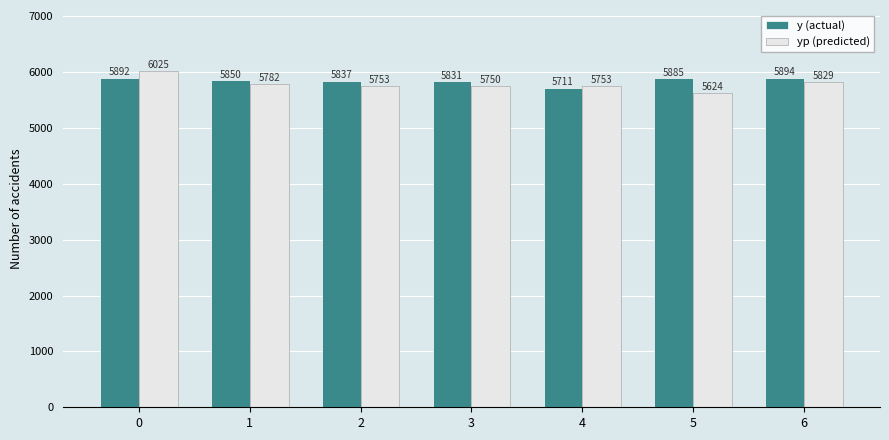

How many series are shown in this chart?

2